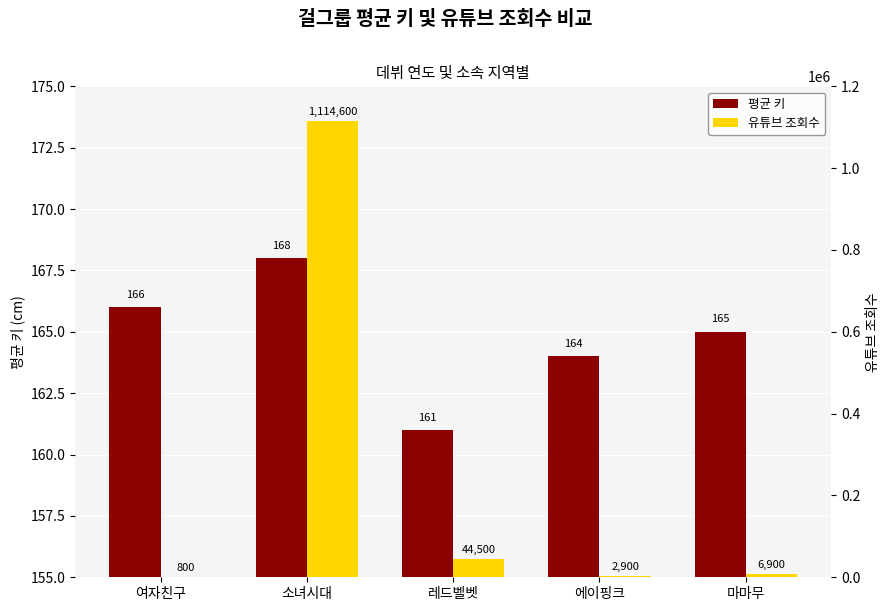

What is the difference between the second highest and minimum values in the 평균 키 series?

5